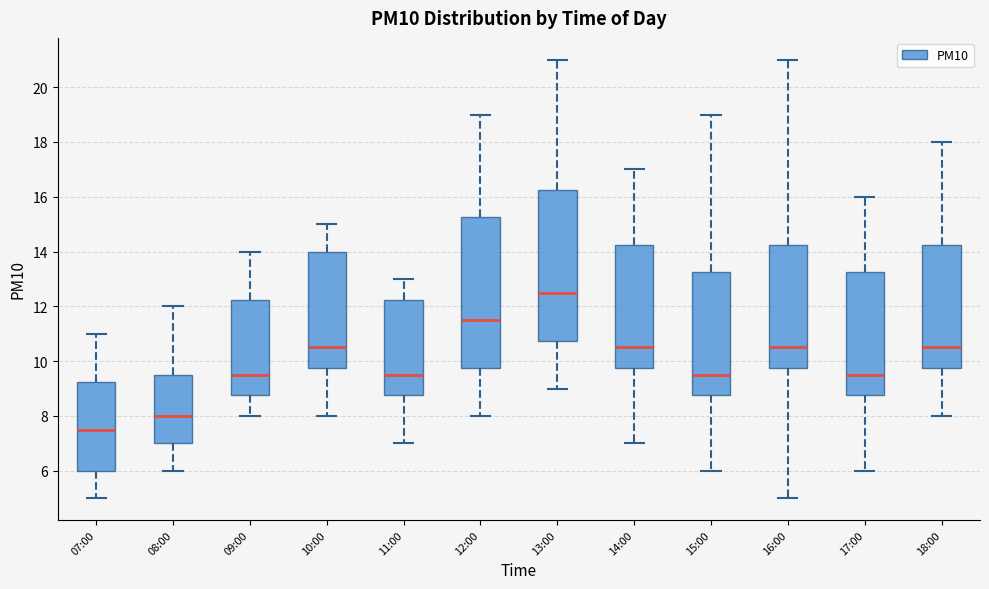

Reading left to right, transcribe this box plot: for each box, give where its median line is, the range the box spans, and where its two whiskers end, as read against the y-axis. The values are not printed on the chart, so give them approximately, as read against the axis.

07:00: median 7.6, box 6.0 to 9.2, whiskers 5.0 to 11.0
08:00: median 8.0, box 7.0 to 9.6, whiskers 6.0 to 12.0
09:00: median 9.6, box 8.8 to 12.2, whiskers 8.0 to 14.0
10:00: median 10.6, box 9.8 to 14.0, whiskers 8.0 to 15.0
11:00: median 9.6, box 8.8 to 12.2, whiskers 7.0 to 13.0
12:00: median 11.6, box 9.8 to 15.2, whiskers 8.0 to 19.0
13:00: median 12.6, box 10.8 to 16.2, whiskers 9.0 to 21.0
14:00: median 10.6, box 9.8 to 14.2, whiskers 7.0 to 17.0
15:00: median 9.6, box 8.8 to 13.2, whiskers 6.0 to 19.0
16:00: median 10.6, box 9.8 to 14.2, whiskers 5.0 to 21.0
17:00: median 9.6, box 8.8 to 13.2, whiskers 6.0 to 16.0
18:00: median 10.6, box 9.8 to 14.2, whiskers 8.0 to 18.0